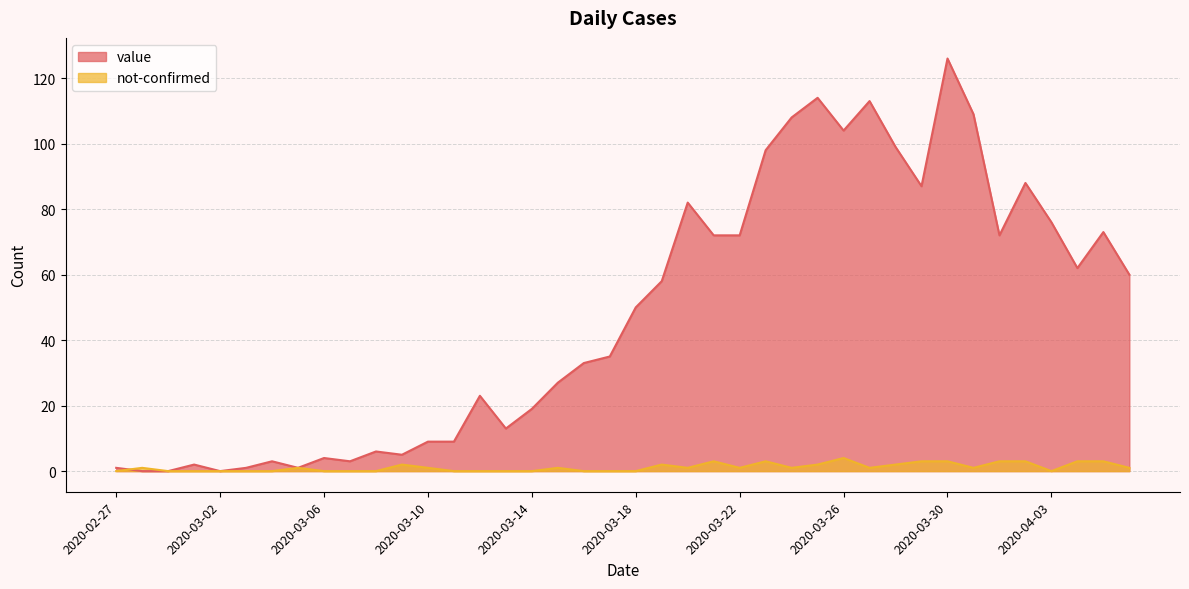

List the series in order of their peak value, highest first.

value, not-confirmed